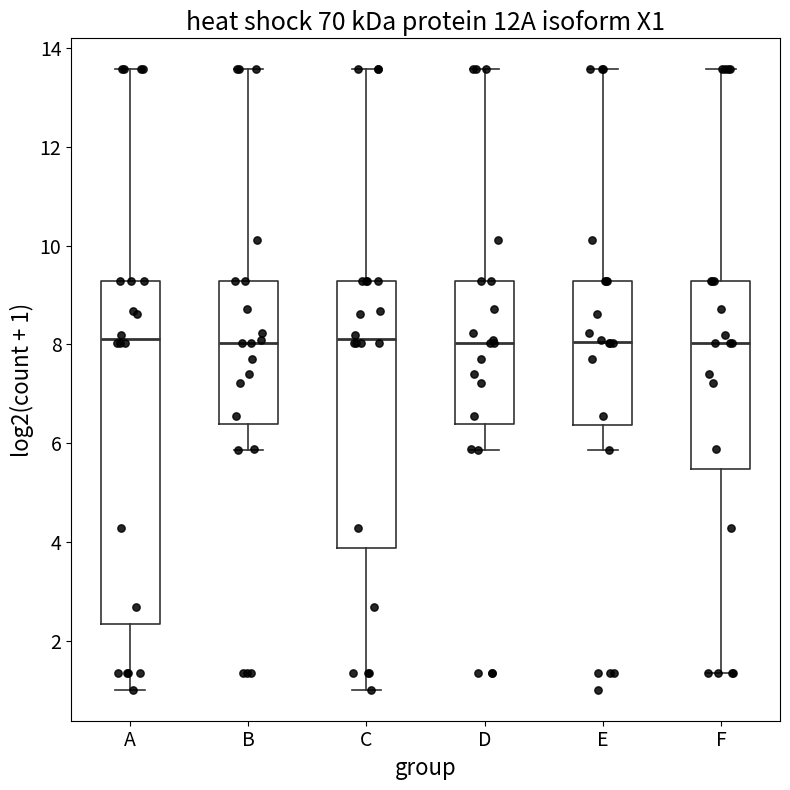

Comparing the boxes themselves (not the whiskers), which one is the tallest?

A